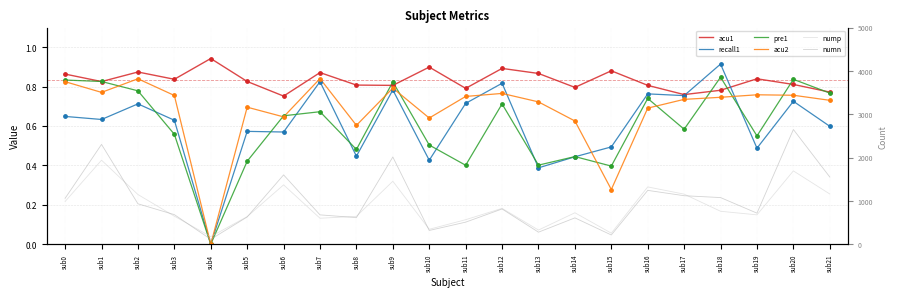

Which series has the largest Y range (max minus min)?

numn